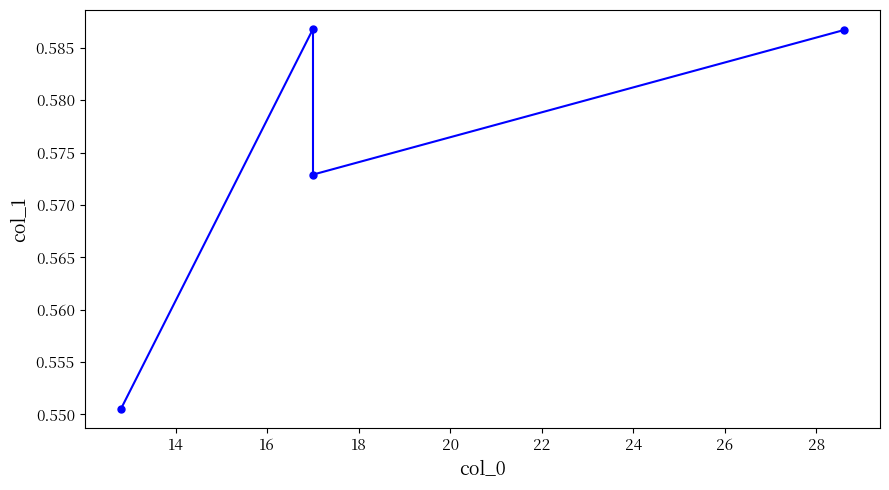

Count the values in the range 0 to 1.

4